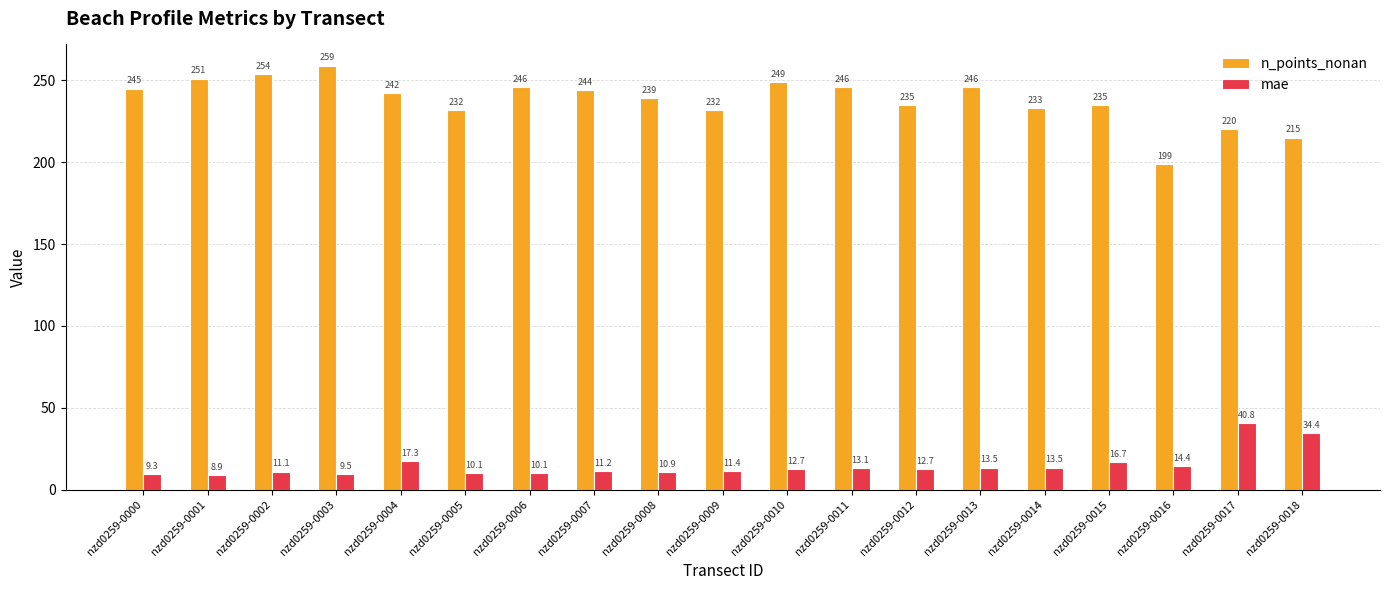

List the series in order of their overall mean, highest first.

n_points_nonan, mae